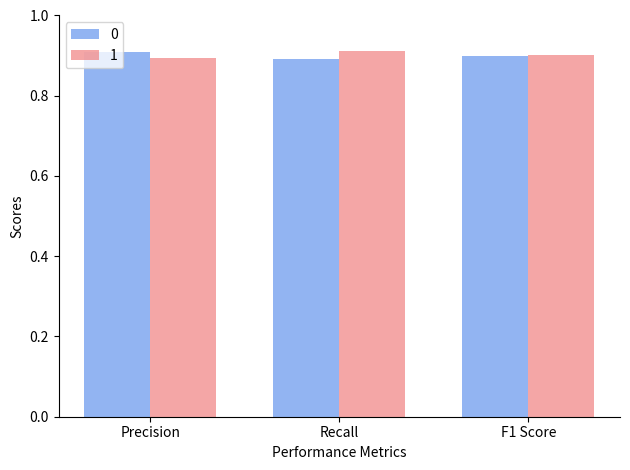

The 1 series shows 0.9 at Recall. True or false?

True